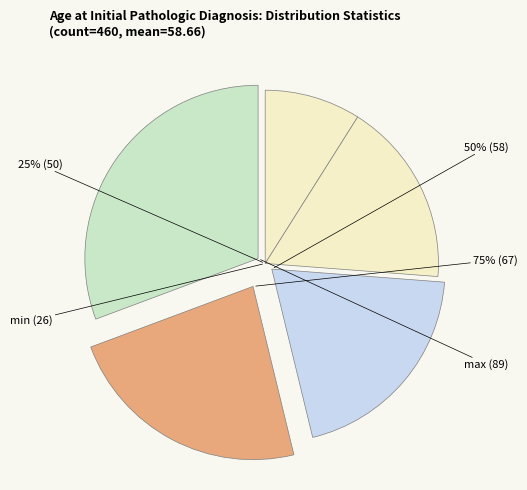

To the nearest percent, what percentage of the pie is max (89)?

31%